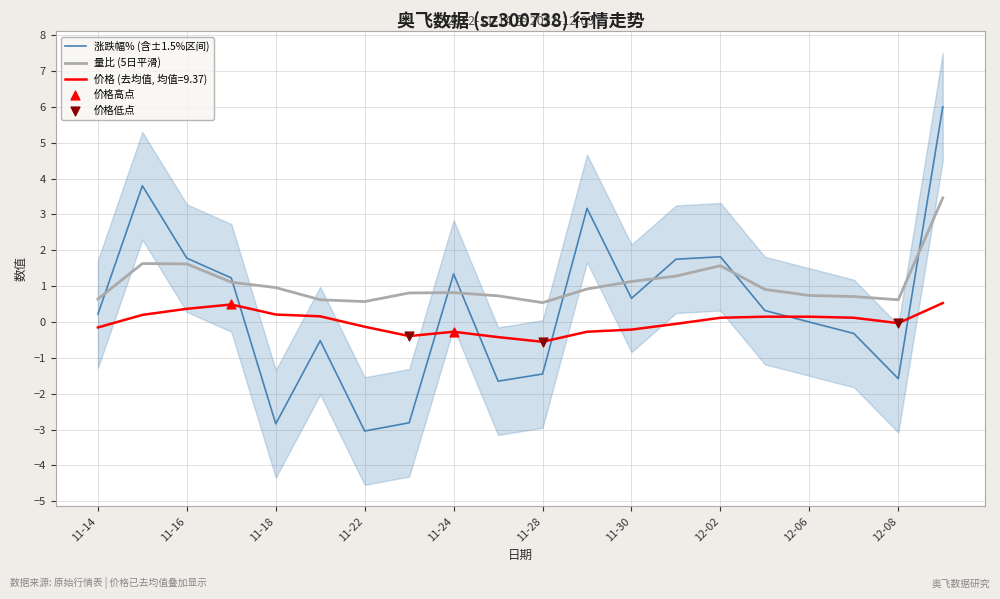

At how many categories does at least one series exceed -2?

20